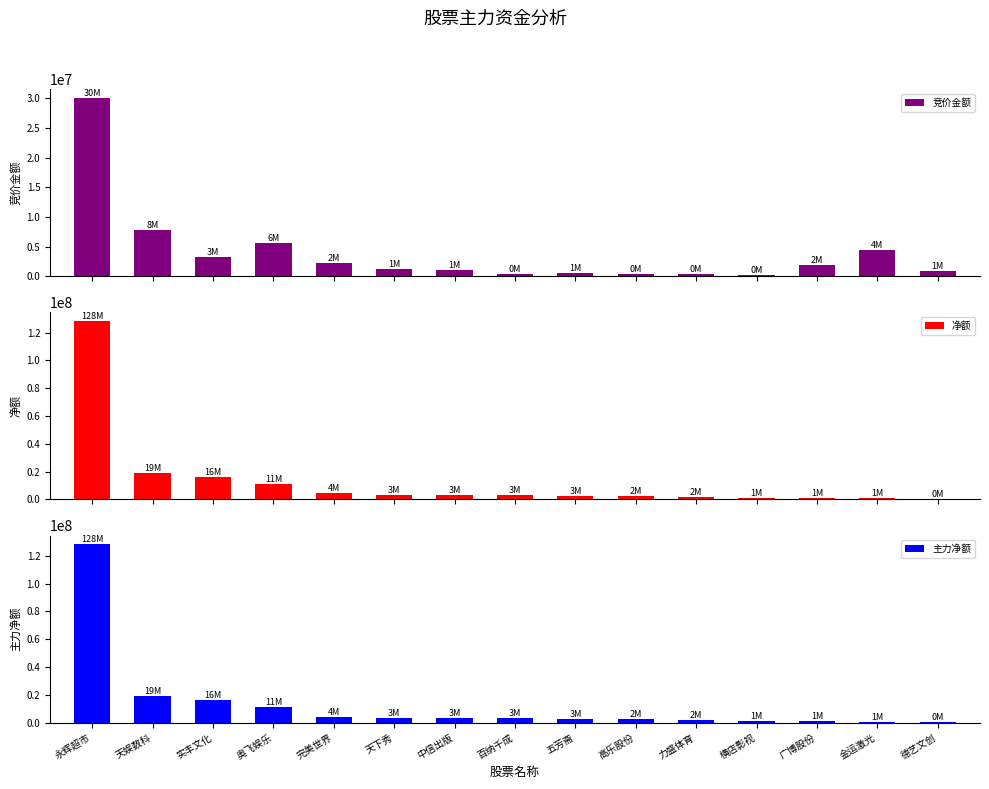

Is it true that 主力净额 equals 1143799 at 中信出版?

False